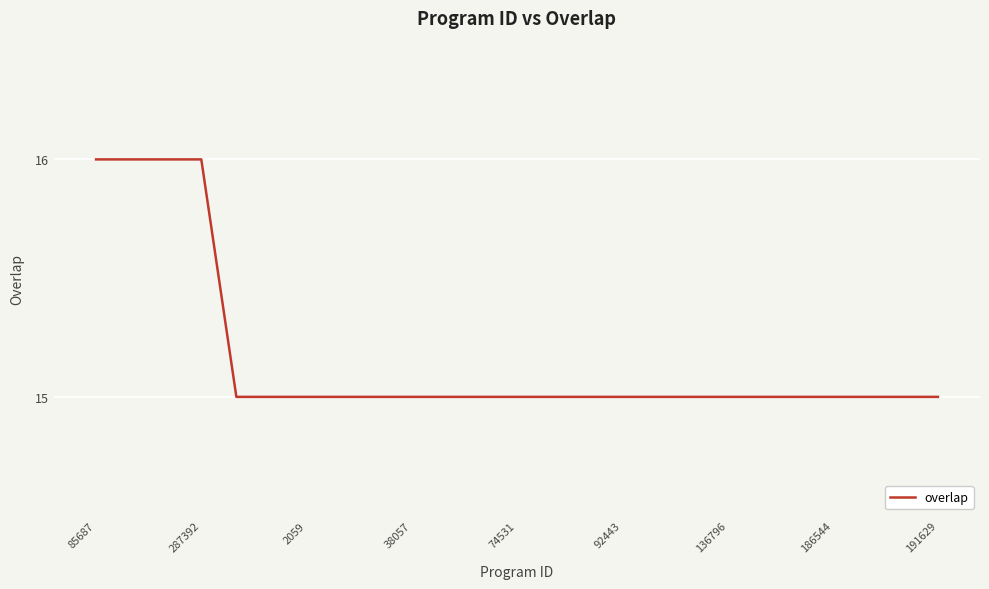

Is this an area chart (filled region under the line)?

No